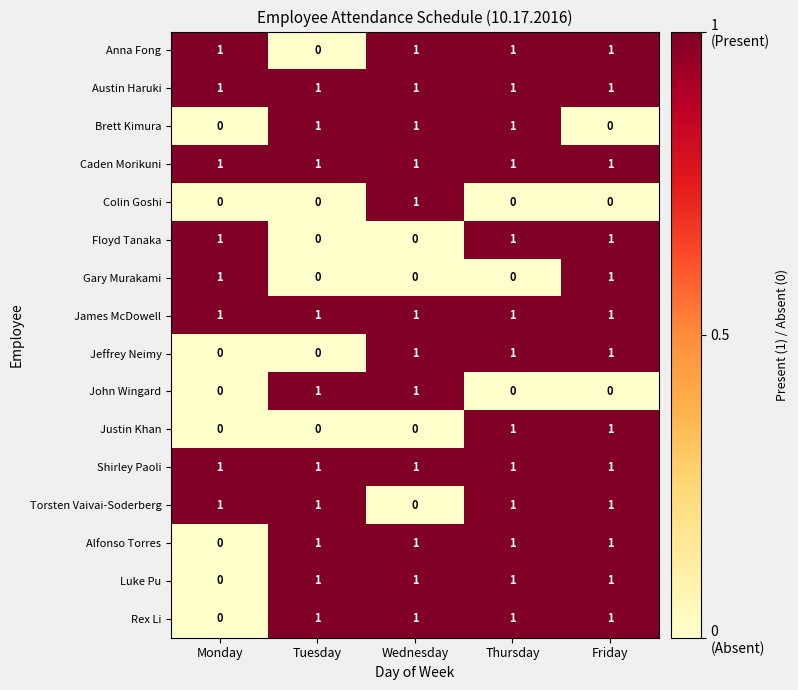

The value of Caden Morikuni at Wednesday is 0. True or false?

False